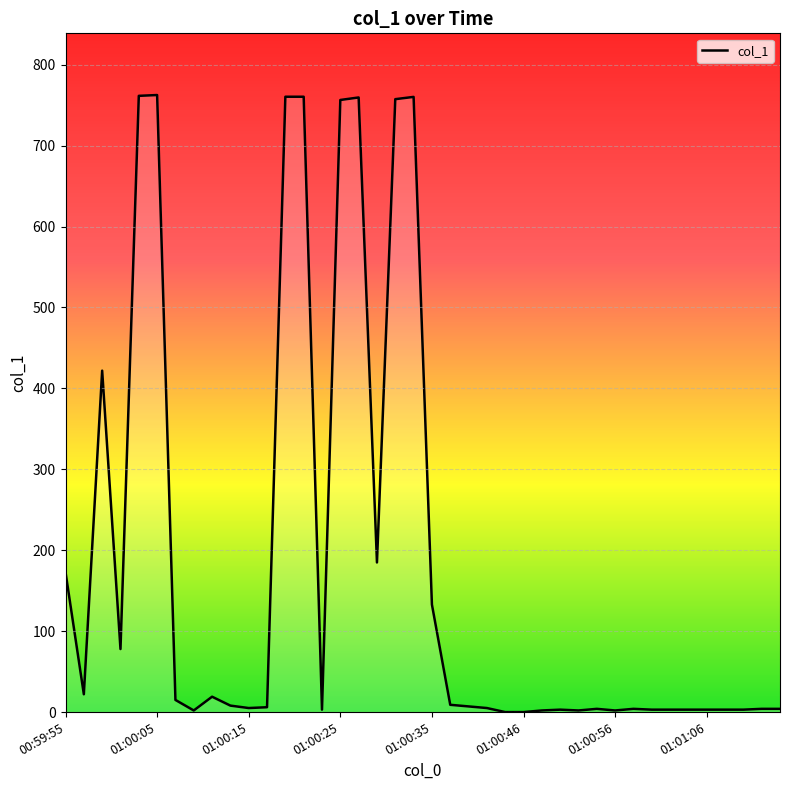

What is the difference between the maximum and minimum values?

762.5